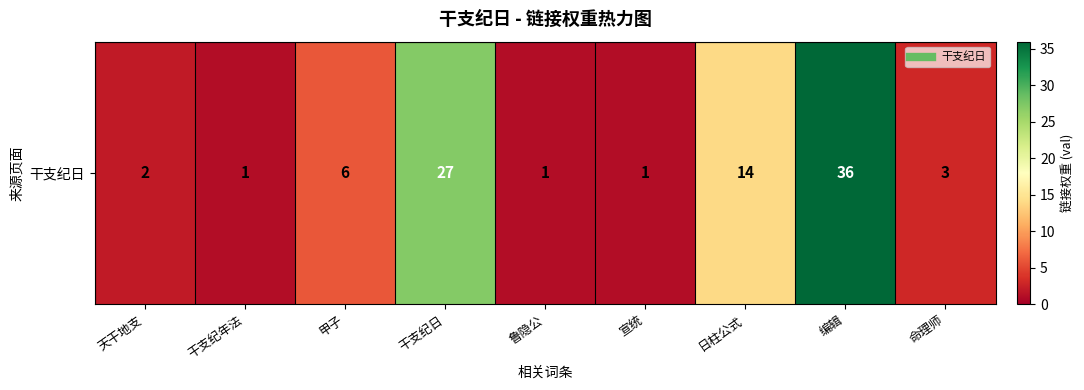

True or false: the data shows 2 at 天干地支.

True